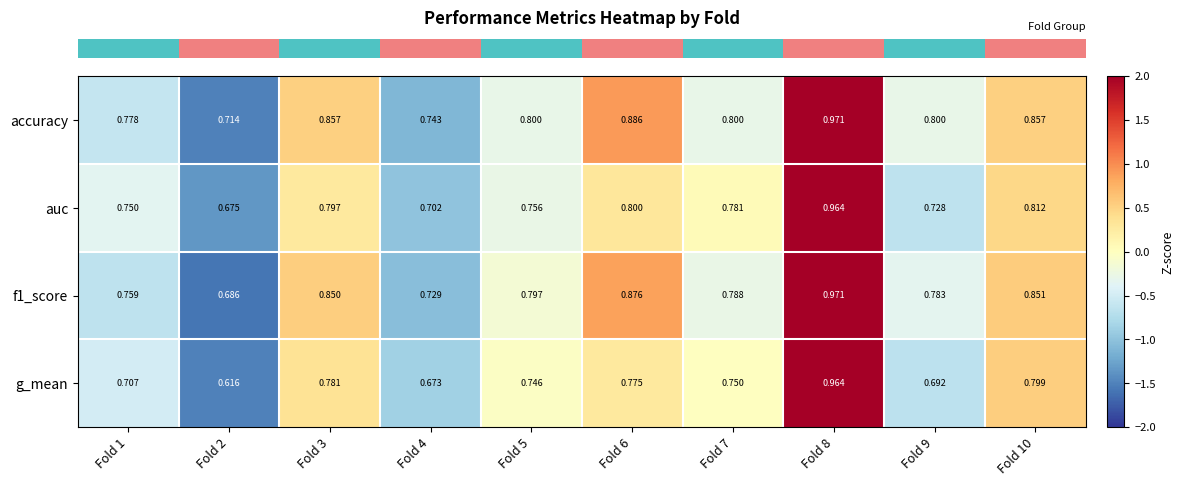

Between Fold 4 and Fold 7, which series saw the biggest shift?

auc